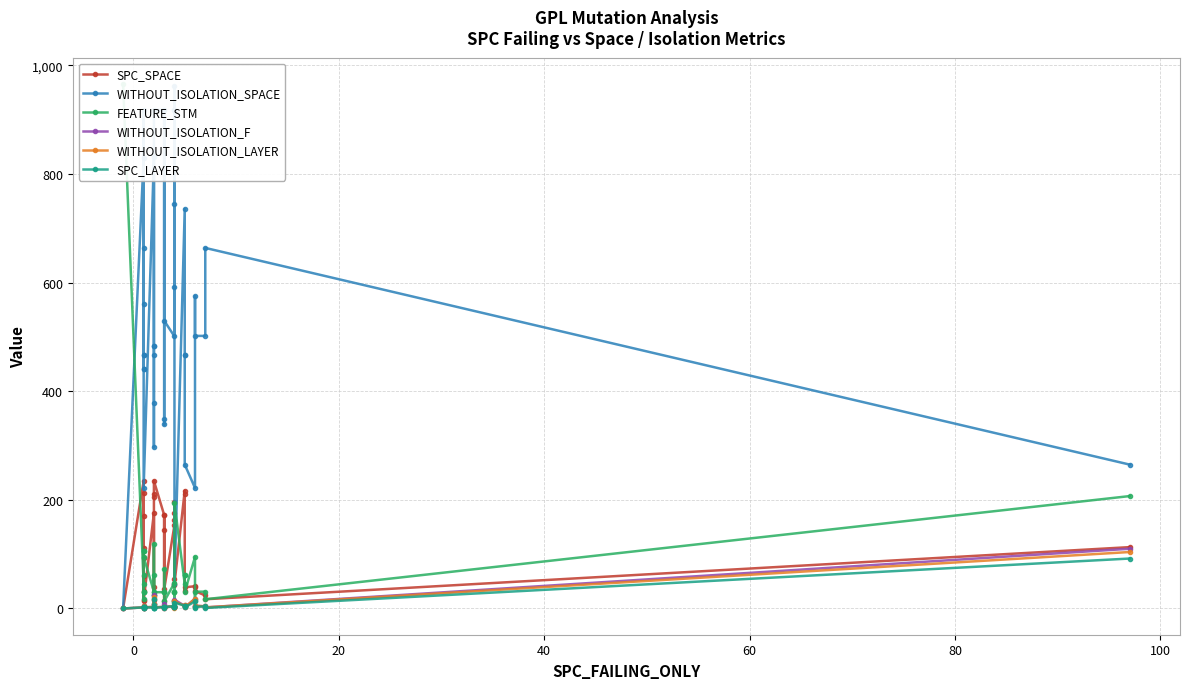

True or false: SPC_LAYER has a value of 1 at 20.

False